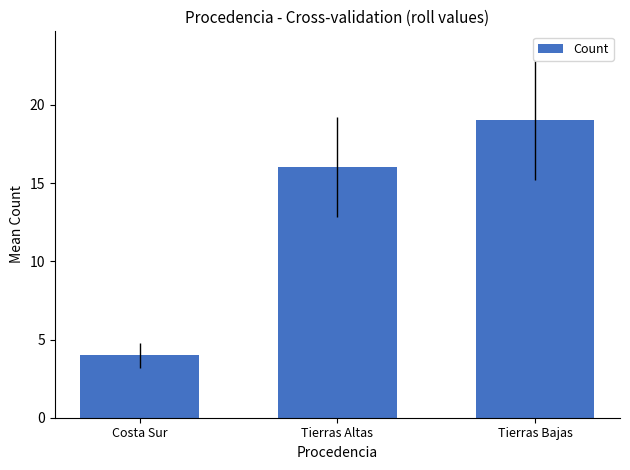

List the labels in order of value, largest first.

Tierras Bajas, Tierras Altas, Costa Sur